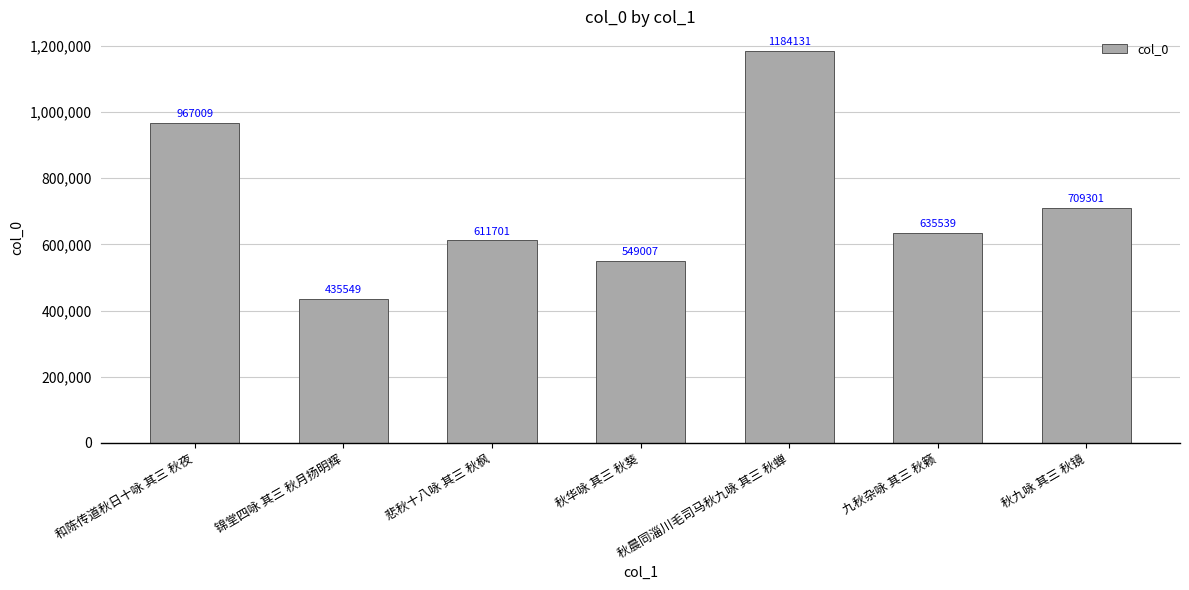

Are the bars horizontal?

No